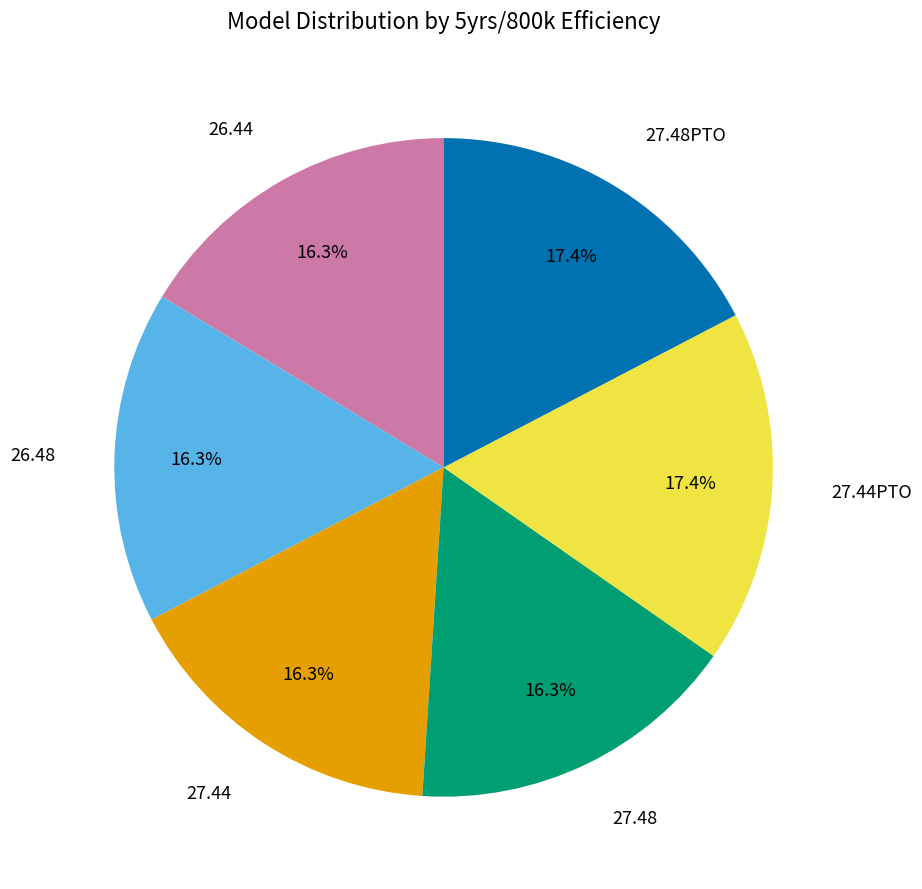

What percentage is NOT represented by 27.48PTO?

82.6%